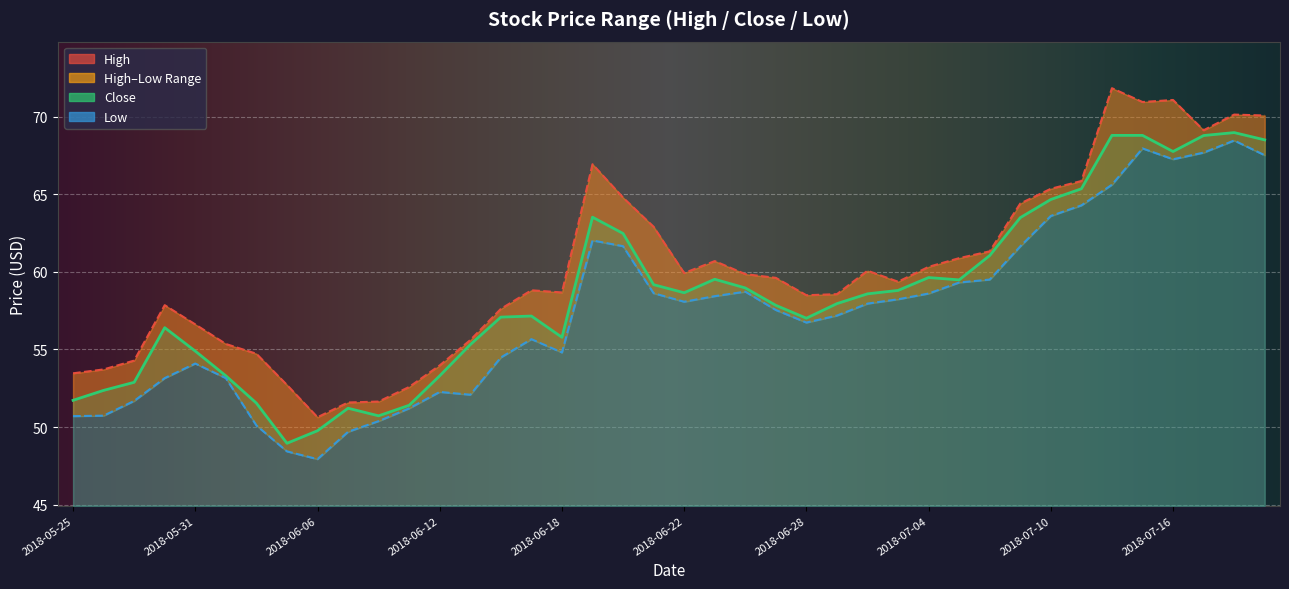

At which label does High reach its minimum?

2018-06-06